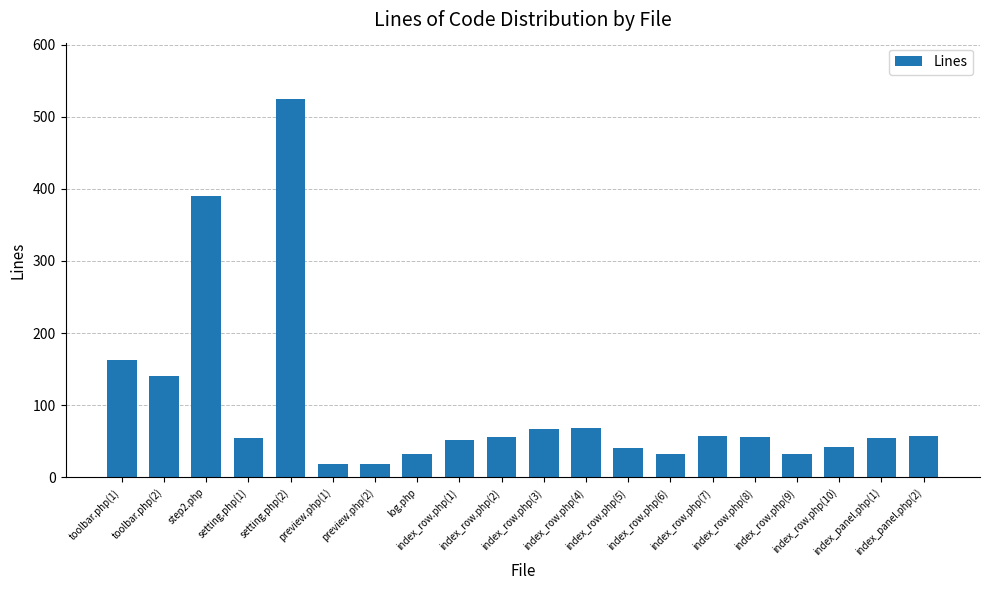

What is the sum of all values?

1956